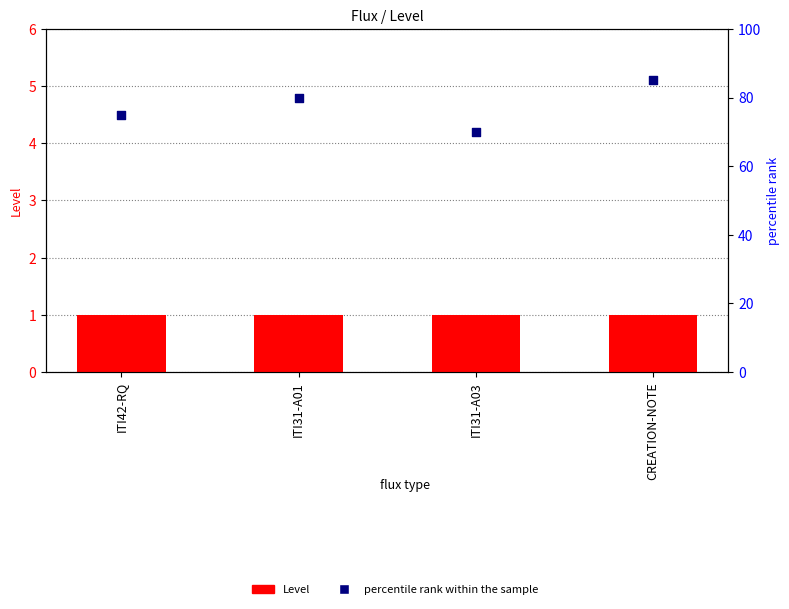

Which series contains the highest Y value?

percentile rank within the sample